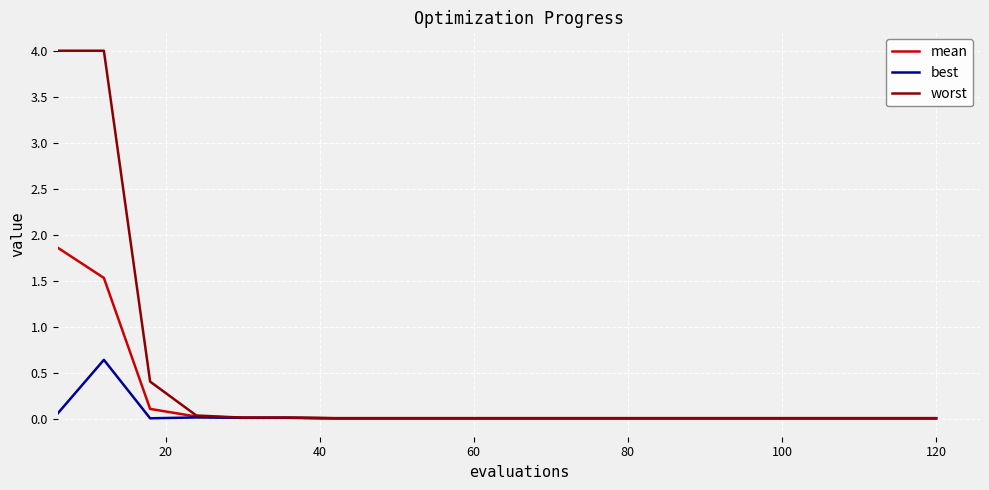

Rank the series by their maximum value, from highest to lowest.

worst, mean, best